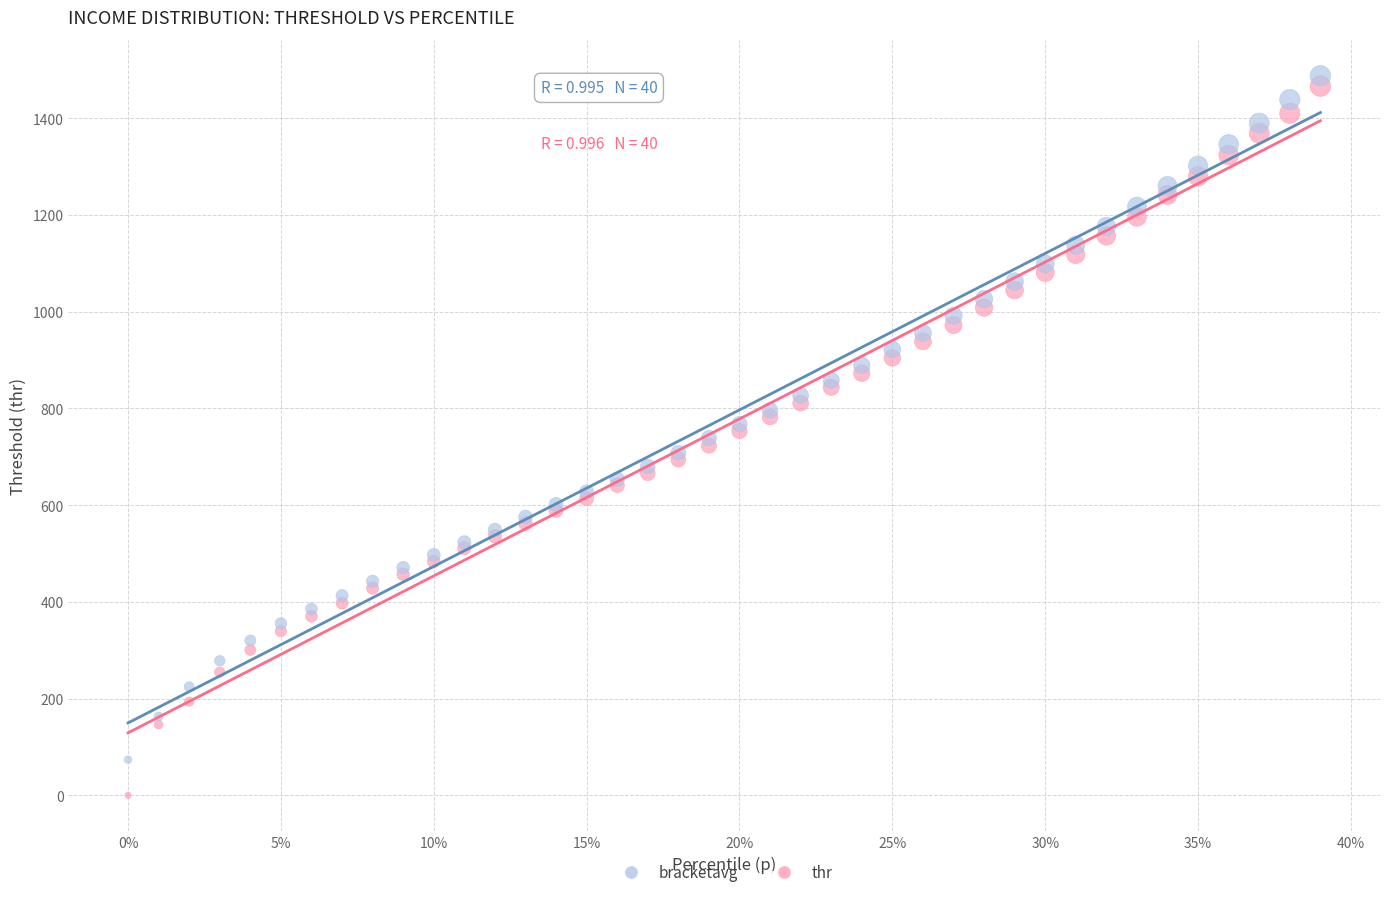

Which series reaches the maximum Y coordinate?

bracketavg